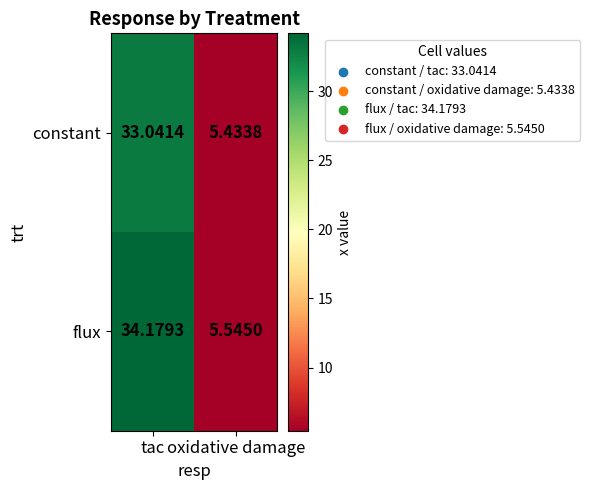

Which category has the highest value across all series?

tac